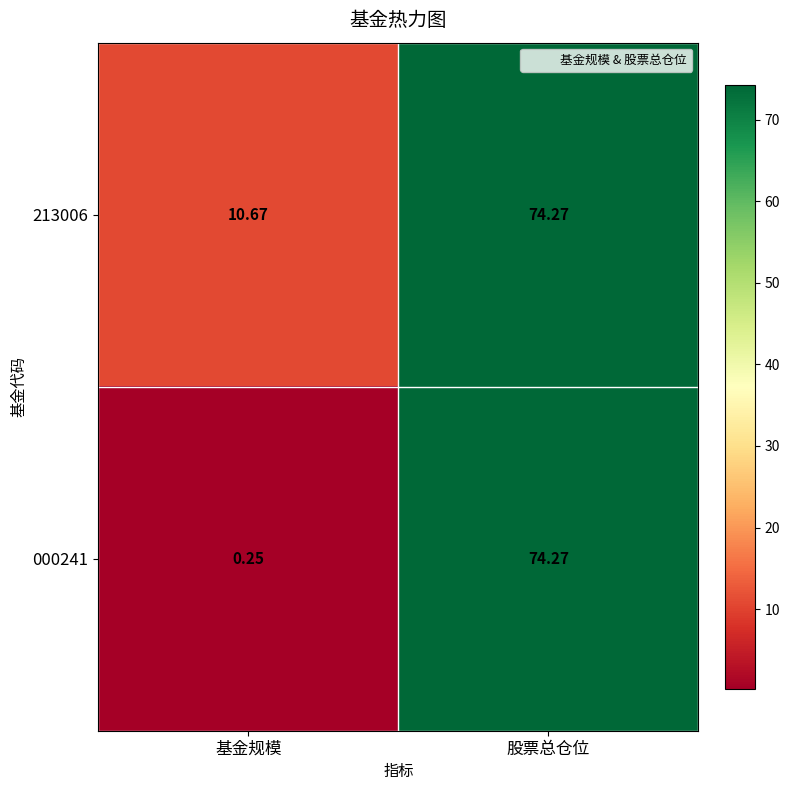

Is the value of 213006 at 基金规模 greater than the value of 000241 at 股票总仓位?

No